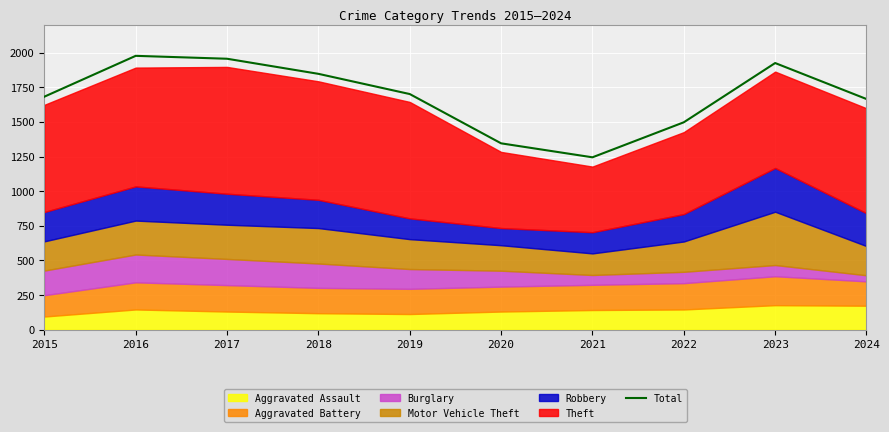

List the labels in order of value, smallest first.

2021, 2020, 2022, 2024, 2015, 2019, 2018, 2023, 2017, 2016